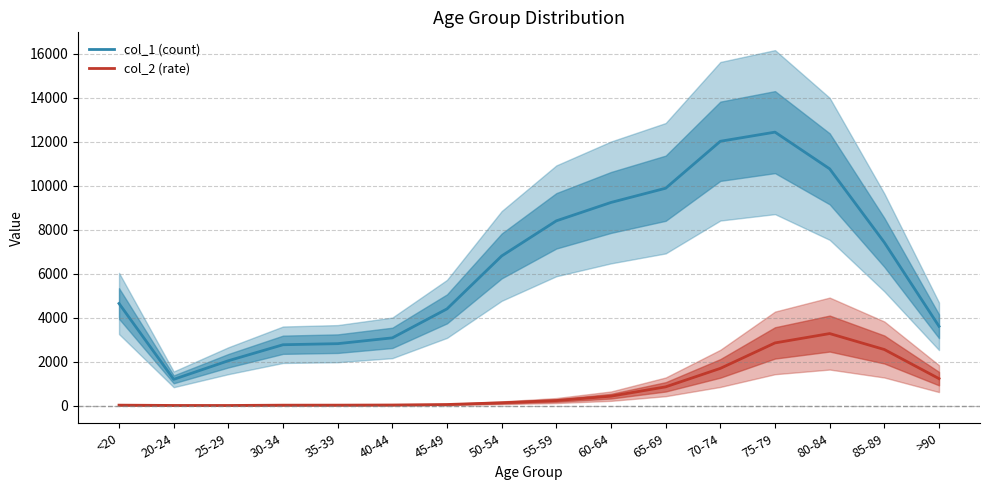

What is the sum of all col_2 (rate) values?

13343